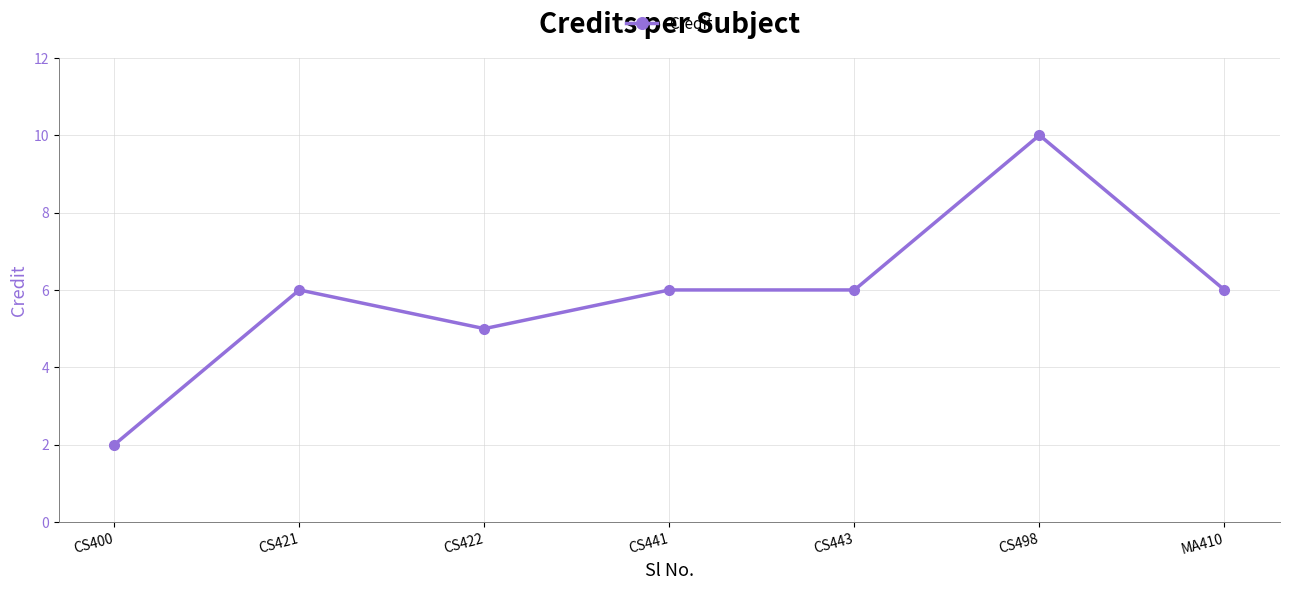

What is the change in value from CS422 to MA410?

+1